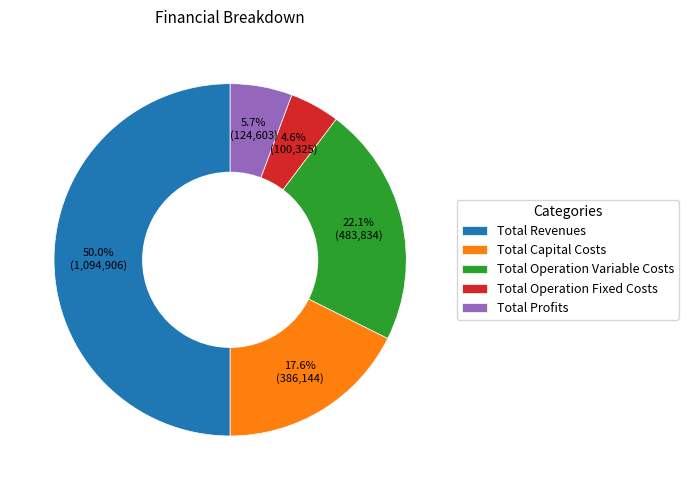

What portion of the pie excludes Total Capital Costs?

82.4%